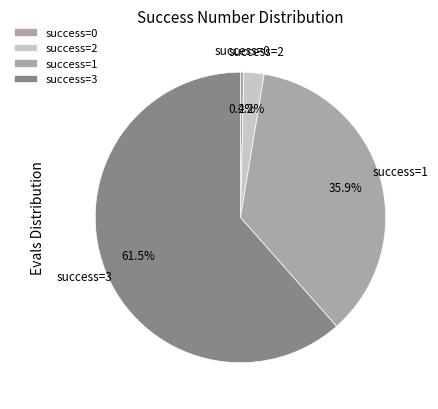

Between success=3 and success=2, which is larger?

success=3